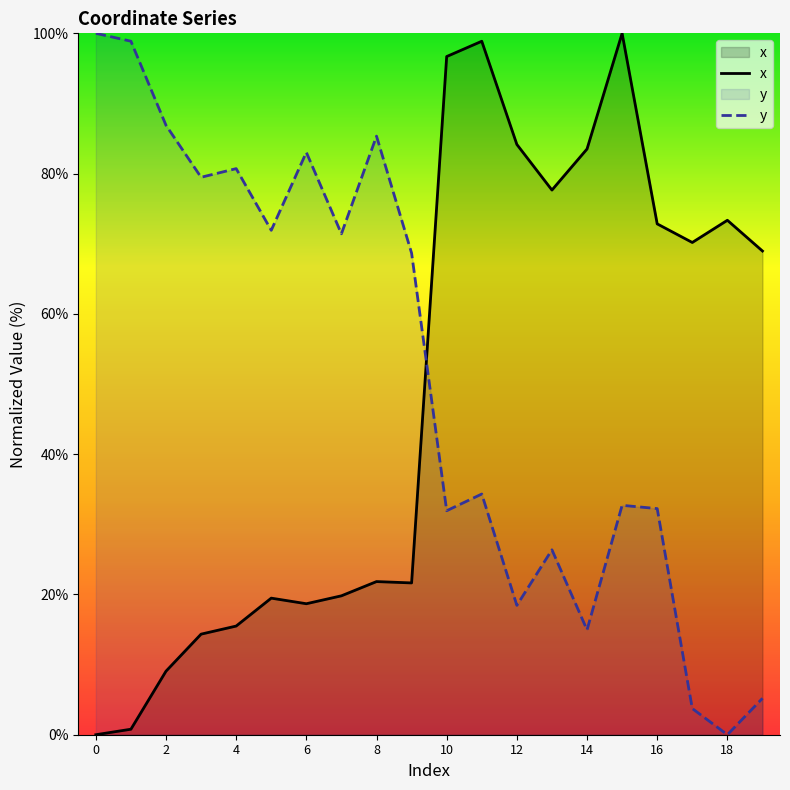

Is the value of y at 12 greater than the value of x at 2?

Yes